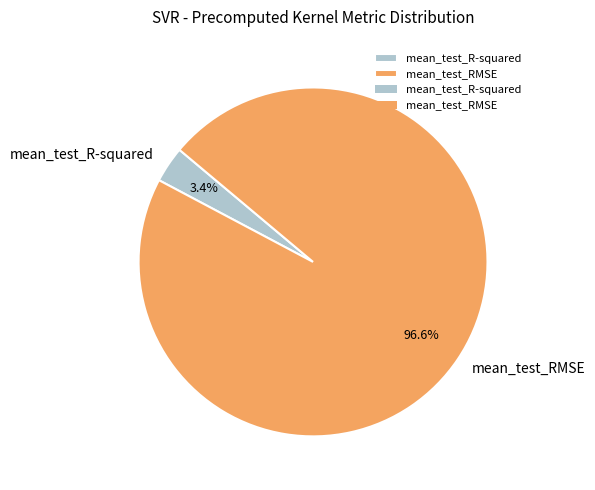

Rank the categories by value from lowest to highest.

mean_test_R-squared, mean_test_RMSE